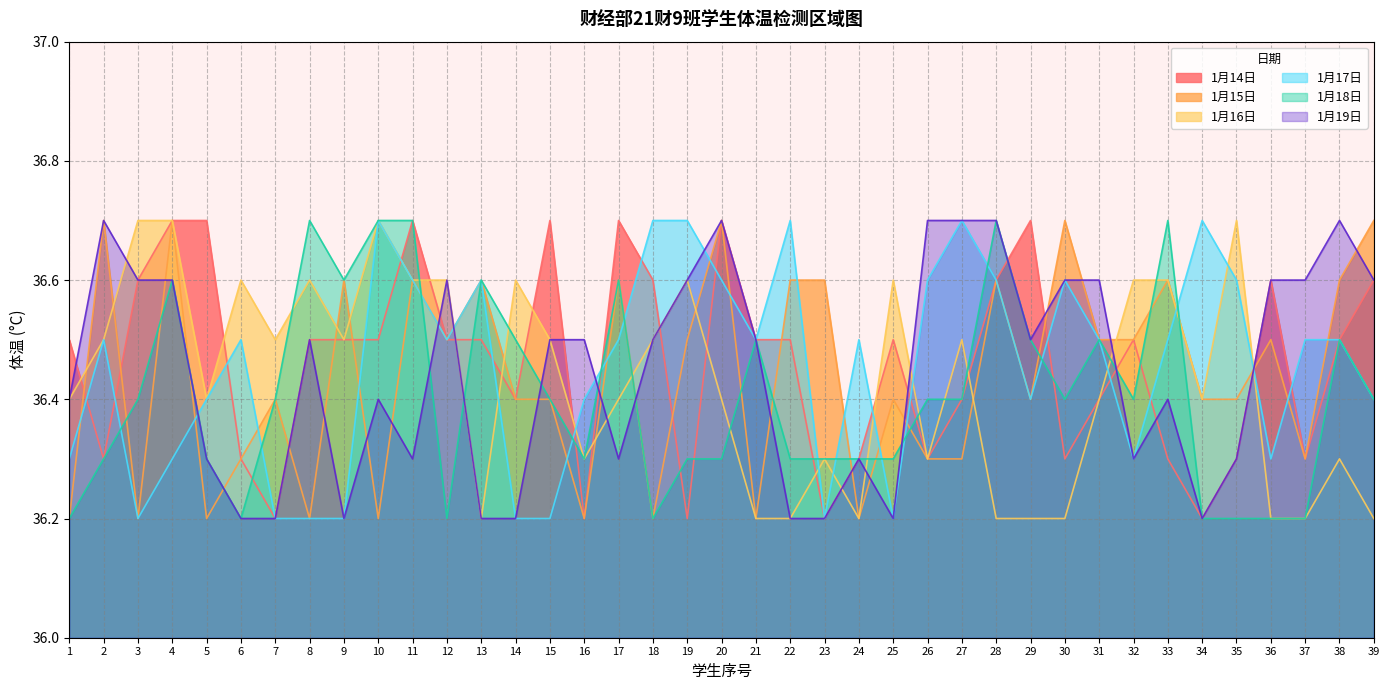

How many lines are shown in the chart?

6